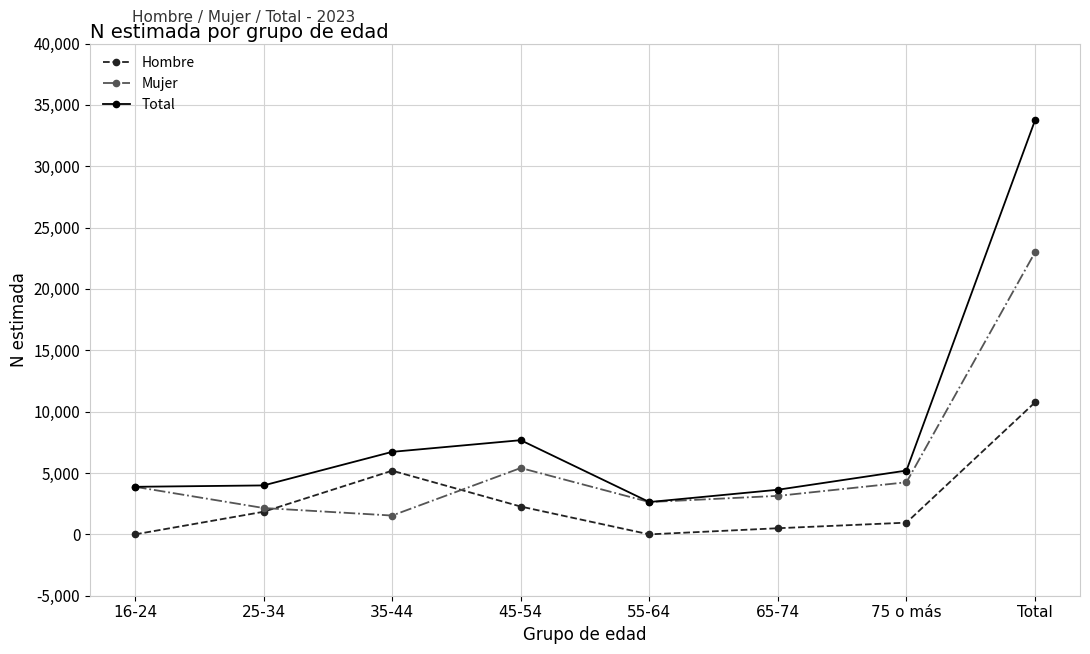

What is the difference between the maximum and second lowest values in the Mujer series?

20837